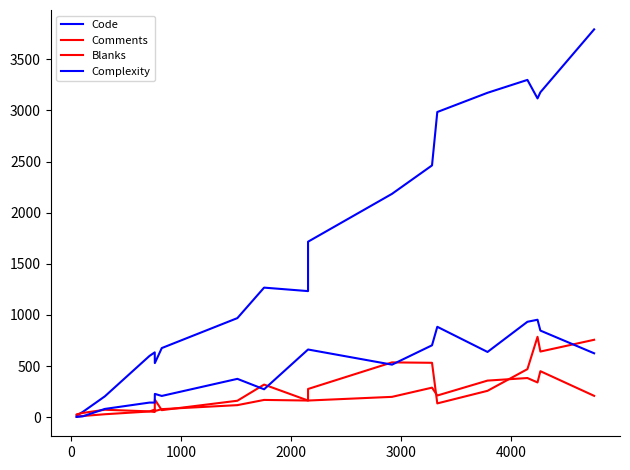

In Comments, how many points are lower than both neighbors (excluding endpoints)?

5